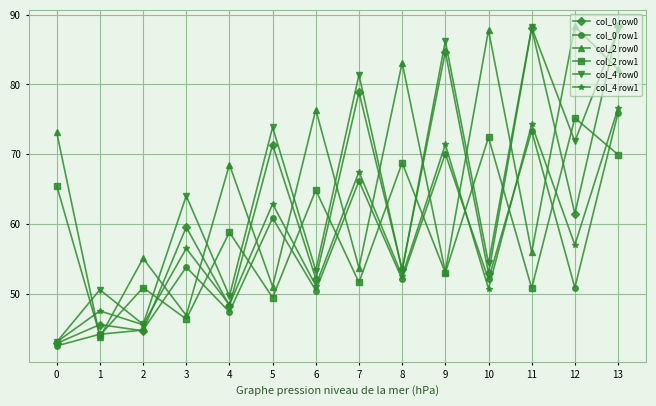

What is the approximate value of col_2 row1 at 9?

53.0